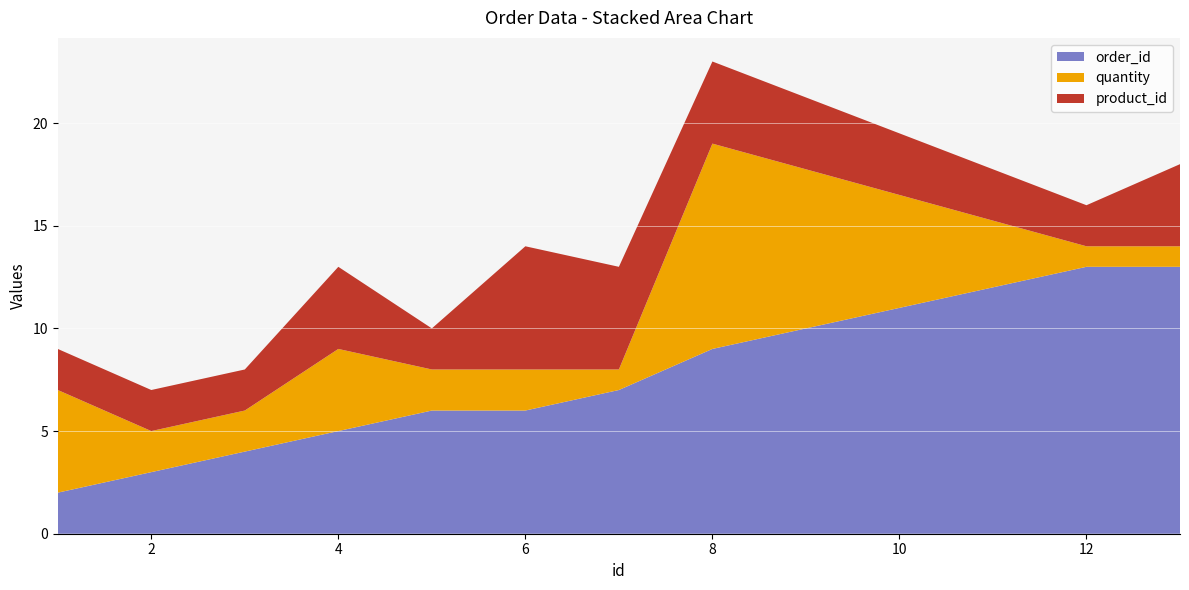

Reading left to right, list all the values displayed in this chart.

order_id: 2	3	4	5	6	6	7	9	13	13
quantity: 5	2	2	4	2	2	1	10	1	1
product_id: 2	2	2	4	2	6	5	4	2	4